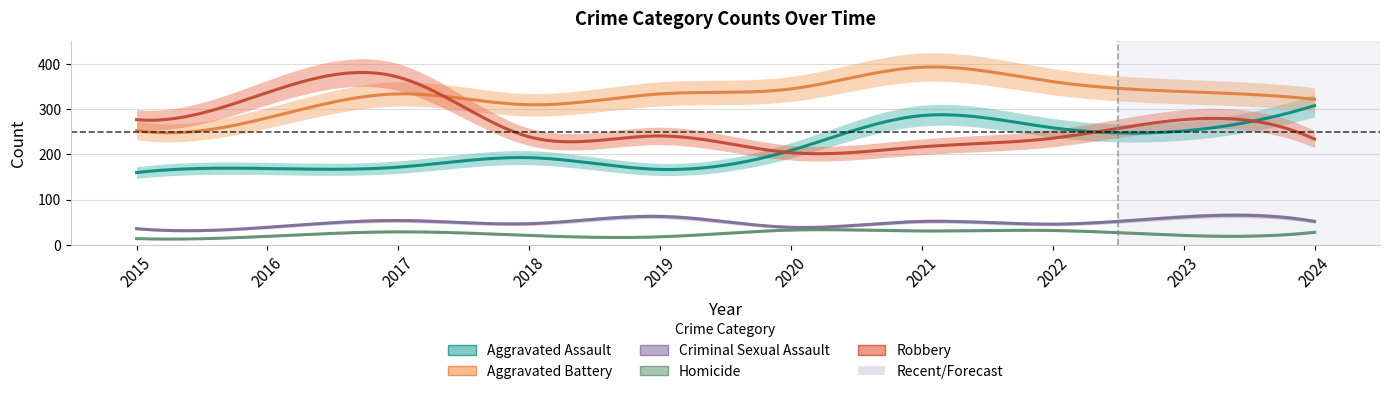

What is the difference between the maximum and minimum values in the Aggravated Battery series?

140